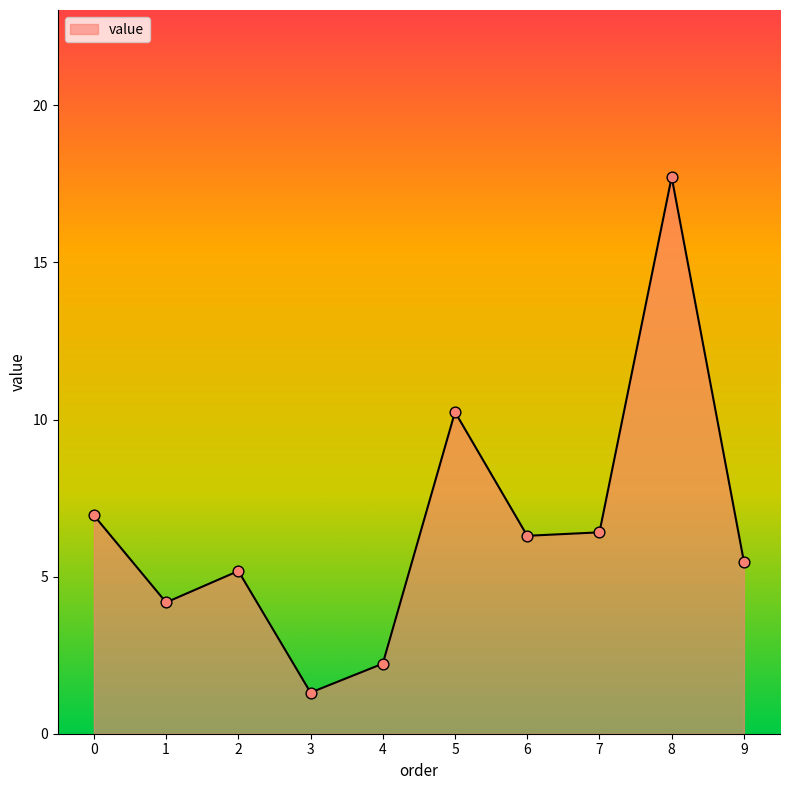

What is the change in value from 3 to 8?

+16.4